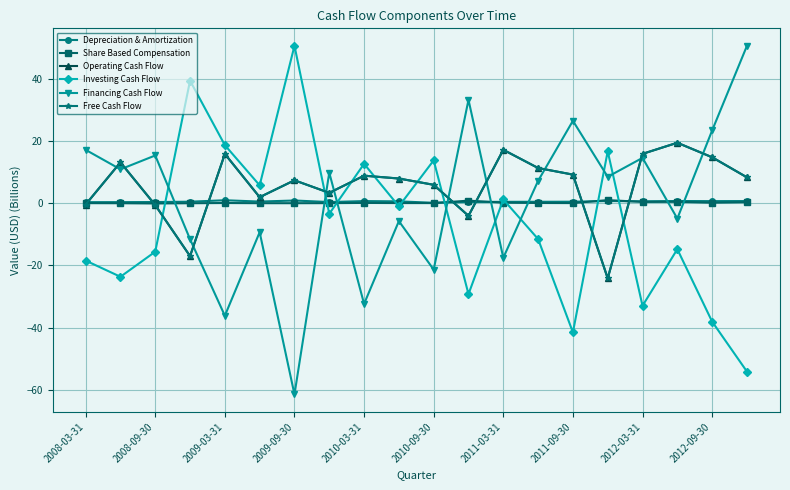

At which category is the sum across all series the highest?

17